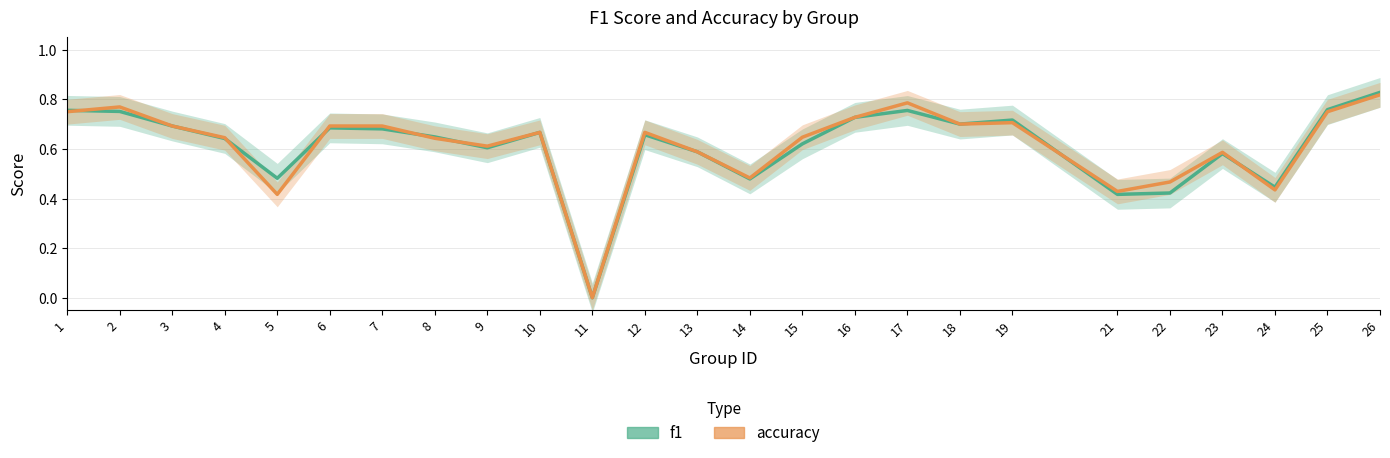

After their last crossing, which series has the higher values: f1 or accuracy?

f1